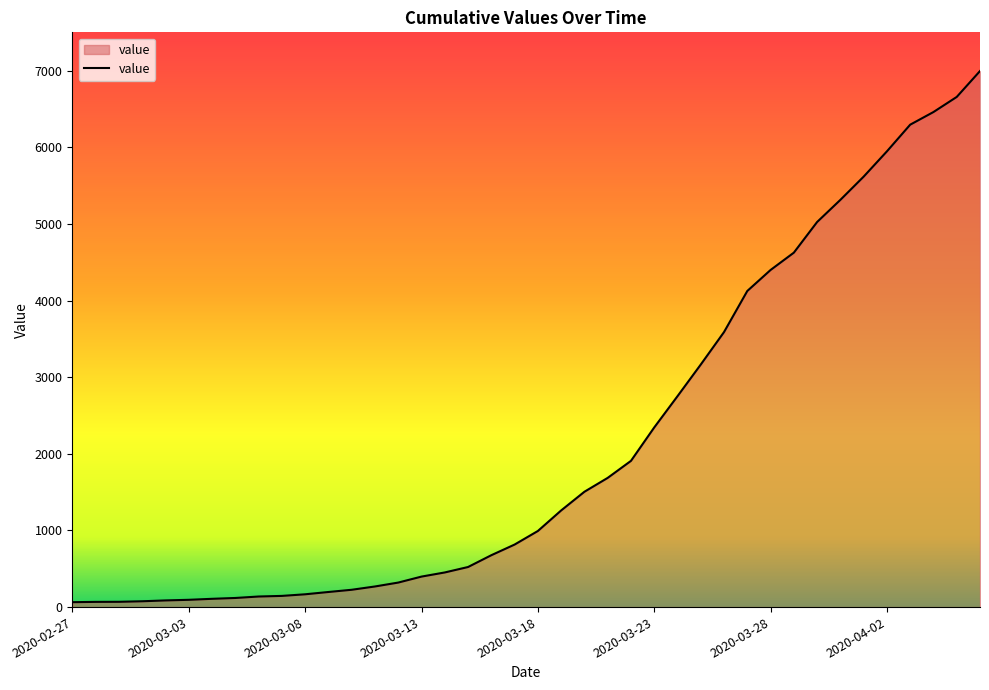

What is the sum of all values?

85677